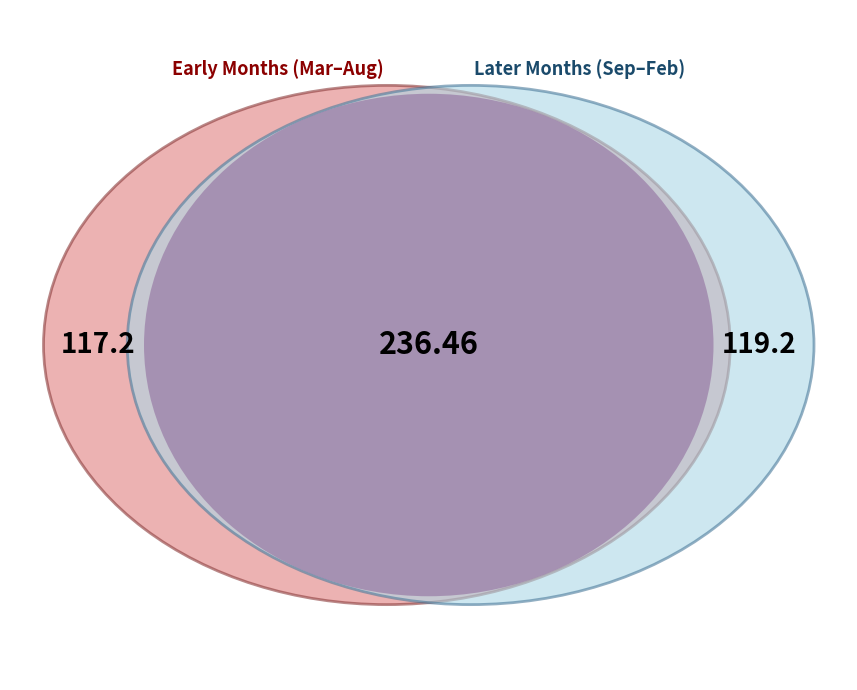

Does 1 account for over 50% of the chart?

No